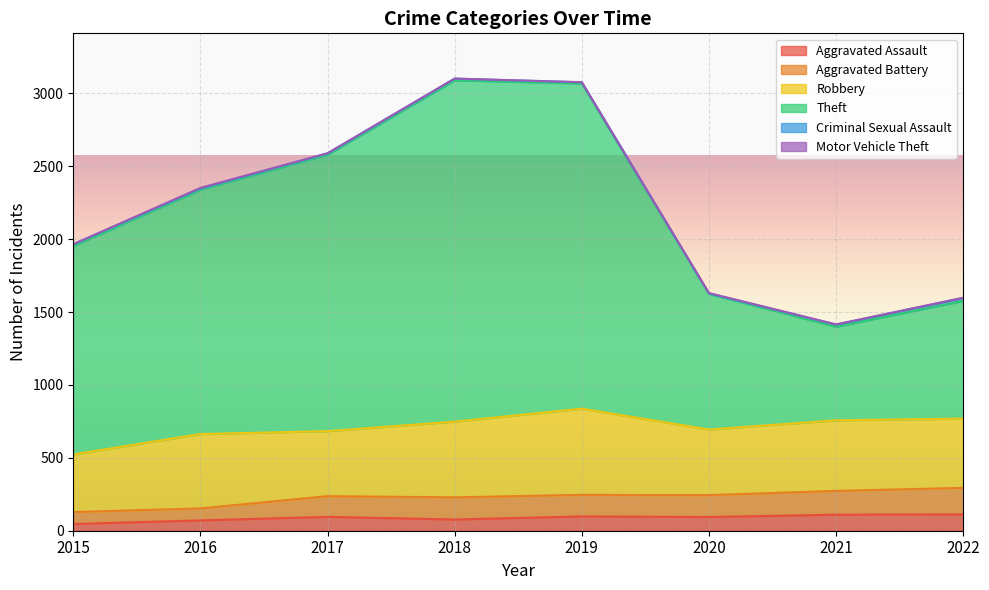

What is the average value of the Aggravated Assault series?

88